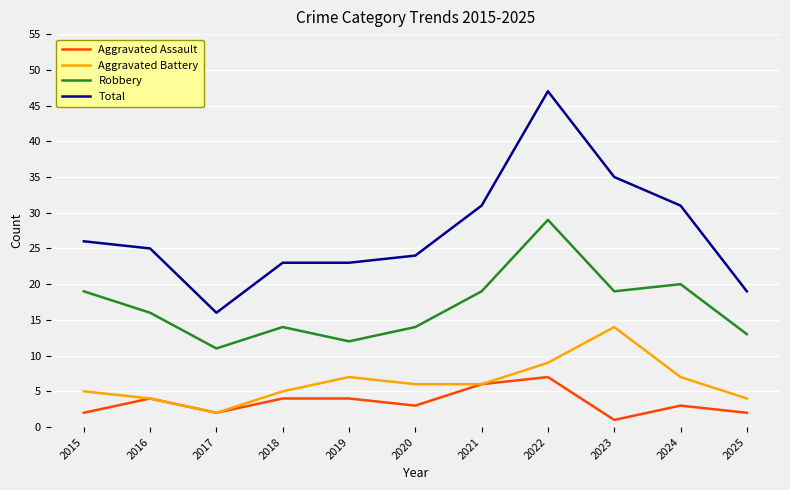

What is the difference between the second highest and minimum values in the Total series?

19